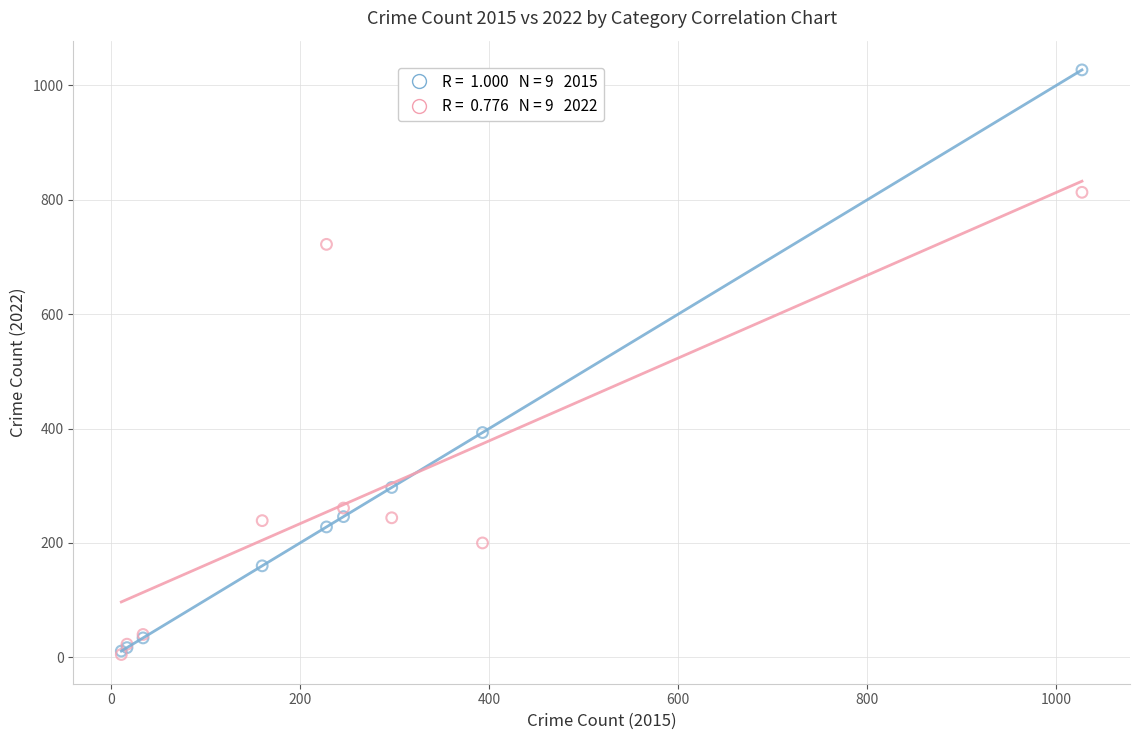

Across all series, what Y value is closest to 516?

393